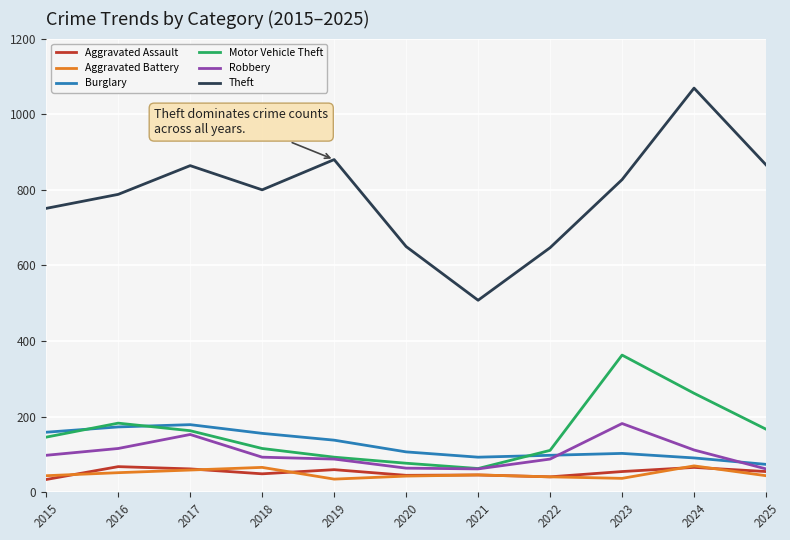

What are all the series names shown in the legend?

Aggravated Assault, Aggravated Battery, Burglary, Motor Vehicle Theft, Robbery, Theft